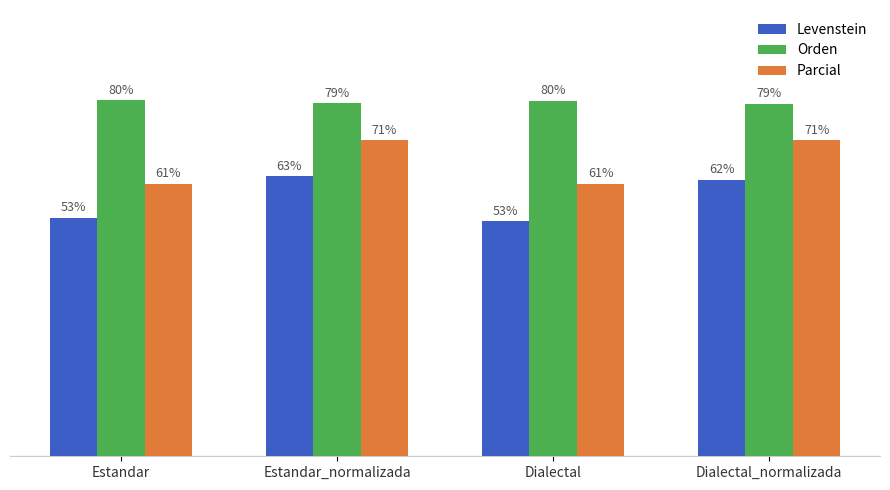

List the series in order of their overall mean, lowest first.

Levenstein, Parcial, Orden